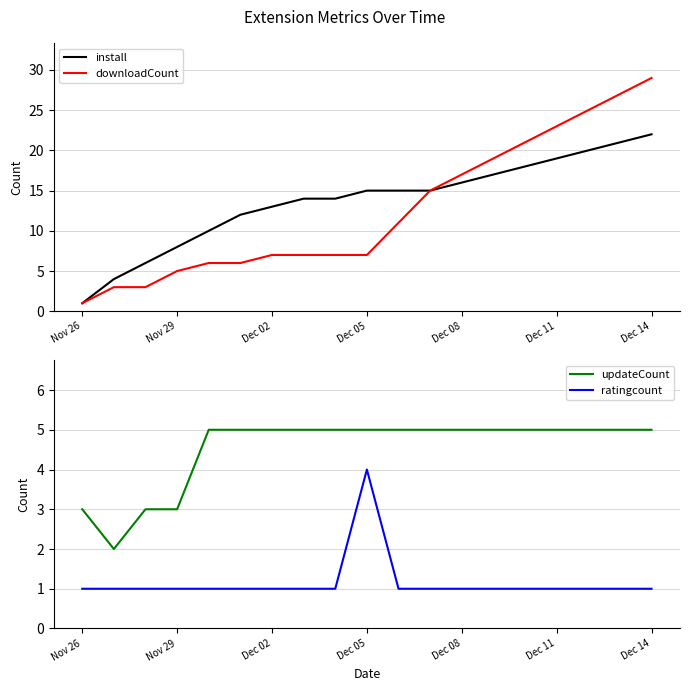

Reading left to right, list all the values displayed in this chart.

install: 1	4	6	8	10	12	13	14	14	15	15	15	16	17	18	19	20	21	22
downloadCount: 1	3	3	5	6	6	7	7	7	7	11	15	17	19	21	23	25	27	29
updateCount: 3	2	3	3	5	5	5	5	5	5	5	5	5	5	5	5	5	5	5
ratingcount: 1	1	1	1	1	1	1	1	1	4	1	1	1	1	1	1	1	1	1